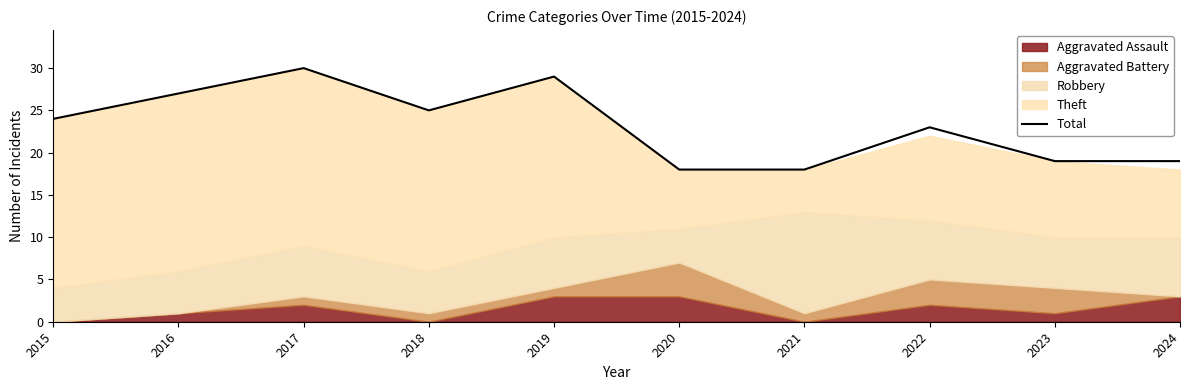

Reading left to right, list all the values displayed in this chart.

2015=24	2016=27	2017=30	2018=25	2019=29	2020=18	2021=18	2022=23	2023=19	2024=19